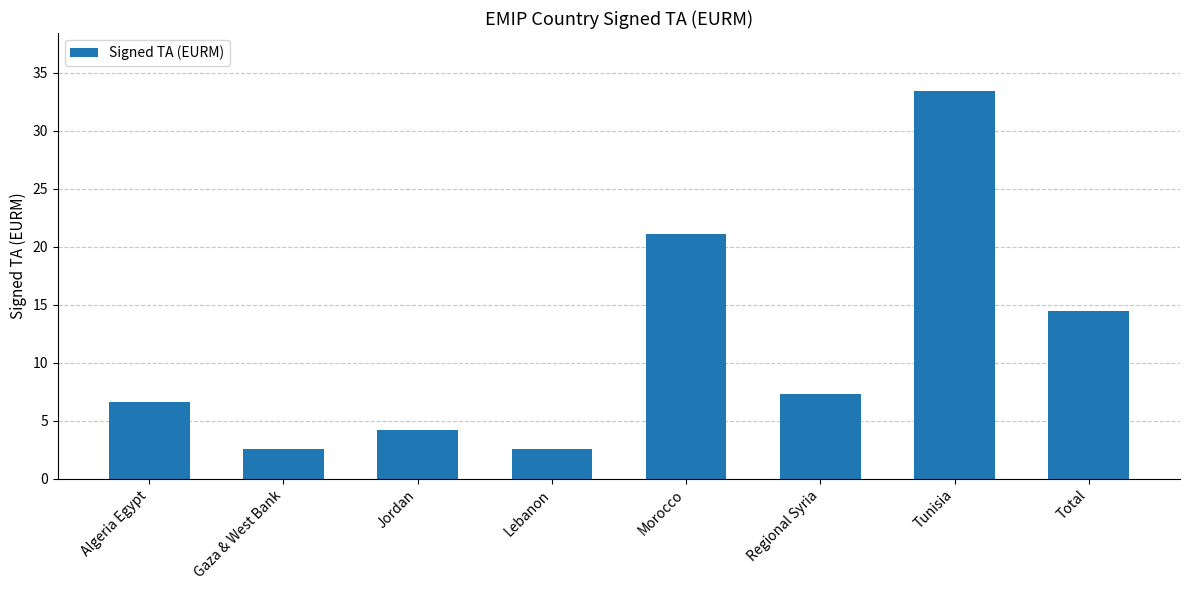

Is it true that the value at Tunisia is 33.4?

True